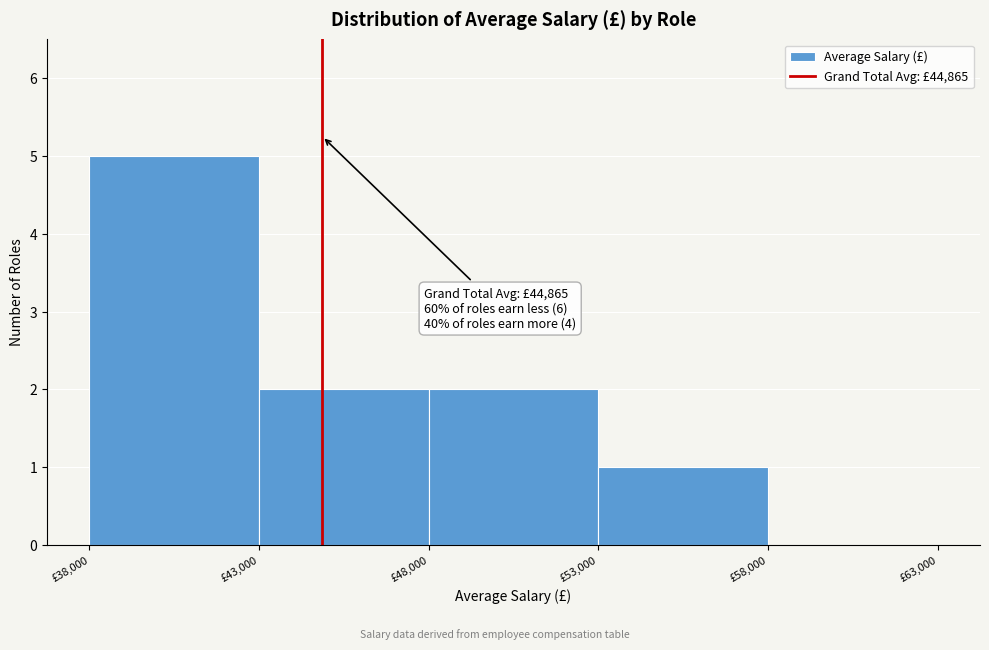

Which range on the x-axis has the tallest bar?

38000 to 43000